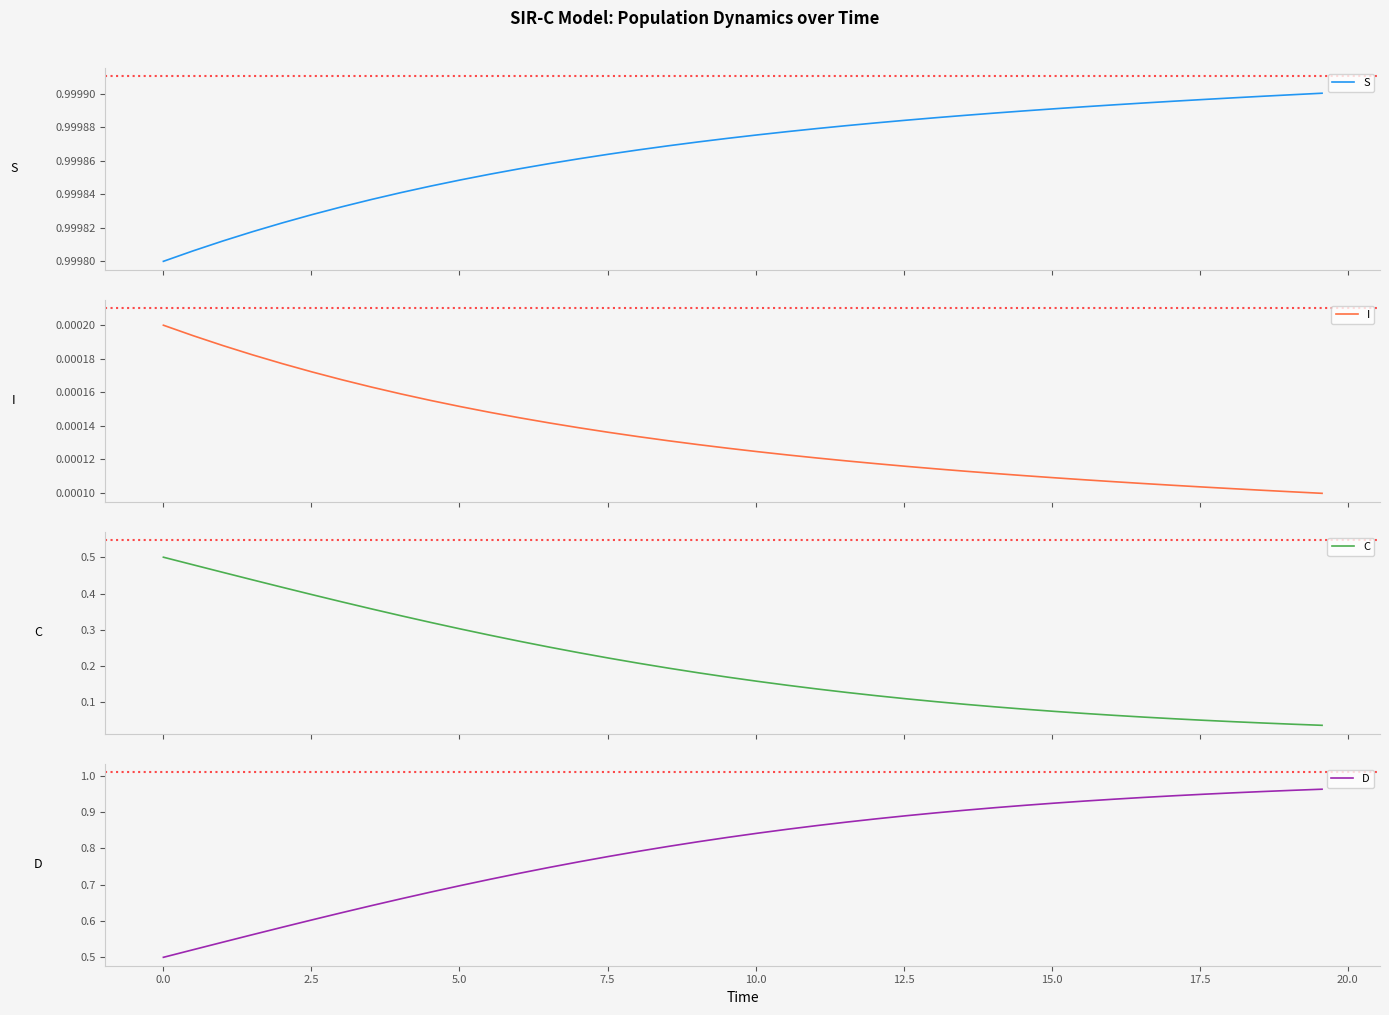

Count the I values in the range 0 to 1.

40